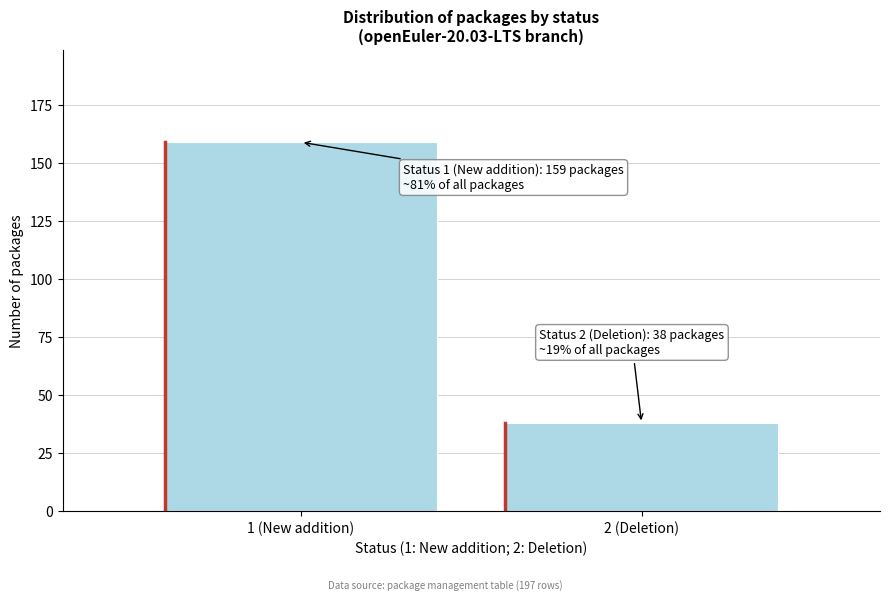

Reading right to left, transcribe all the data shown in this chart.

2 (Deletion)=38	1 (New addition)=159